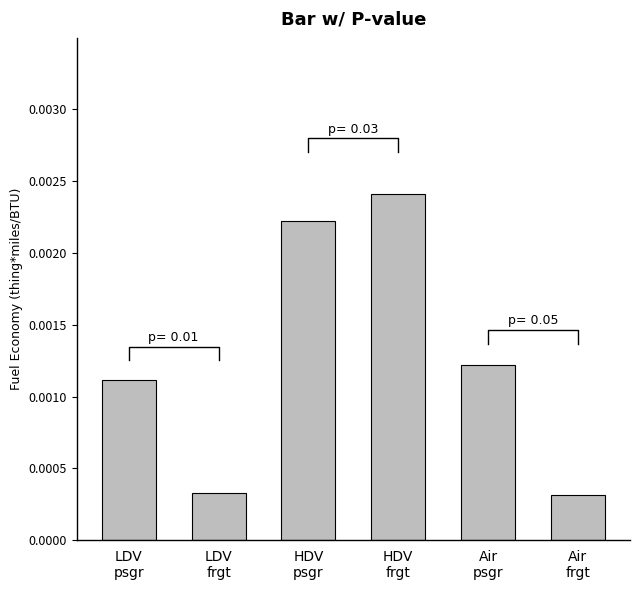

The chart shows a value of 0.0 at Air
psgr. True or false?

True